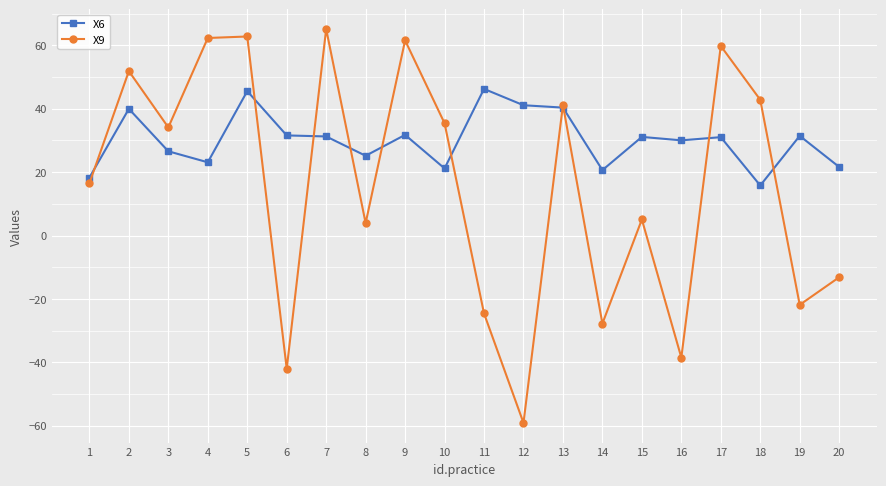

What value does the X6 series have at 20?

21.6